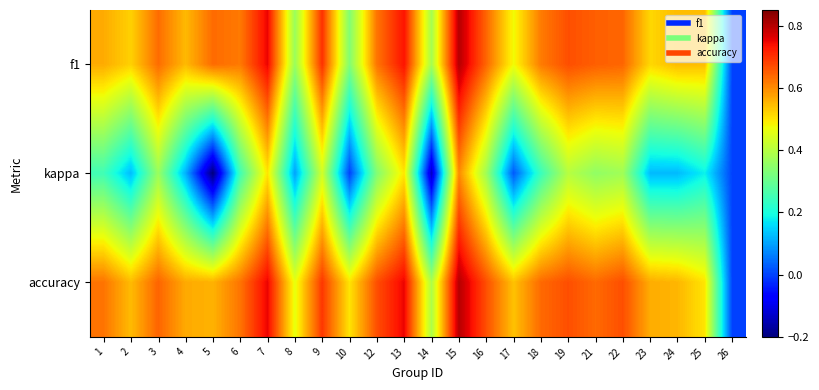

Reading left to right, list all the values displayed in this chart.

f1: 1=0.6	2=0.5	3=0.6	4=0.5	5=0.6	6=0.6	7=0.8	8=0.4	9=0.7	10=0.3	12=0.6	13=0.7	14=0.4	15=0.8	16=0.6	17=0.5	18=0.6	19=0.7	21=0.6	22=0.6	23=0.5	24=0.5	25=0.5	26=0.0
kappa: 1=0.2	2=0.1	3=0.4	4=0.1	5=-0.2	6=0.2	7=0.5	8=0.1	9=0.4	10=0.0	12=0.3	13=0.5	14=-0.1	15=0.6	16=0.4	17=0.0	18=0.2	19=0.4	21=0.4	22=0.4	23=0.1	24=0.1	25=0.2	26=0.0
accuracy: 1=0.6	2=0.5	3=0.6	4=0.6	5=0.6	6=0.6	7=0.8	8=0.5	9=0.7	10=0.5	12=0.7	13=0.8	14=0.4	15=0.8	16=0.7	17=0.5	18=0.6	19=0.7	21=0.6	22=0.7	23=0.6	24=0.6	25=0.5	26=0.0